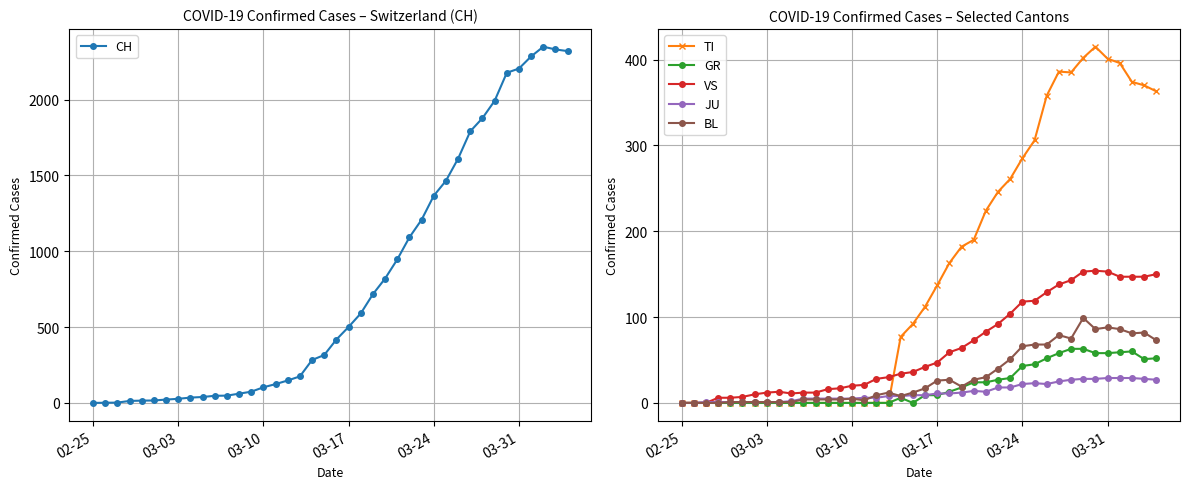

How many lines are shown in the chart?

6